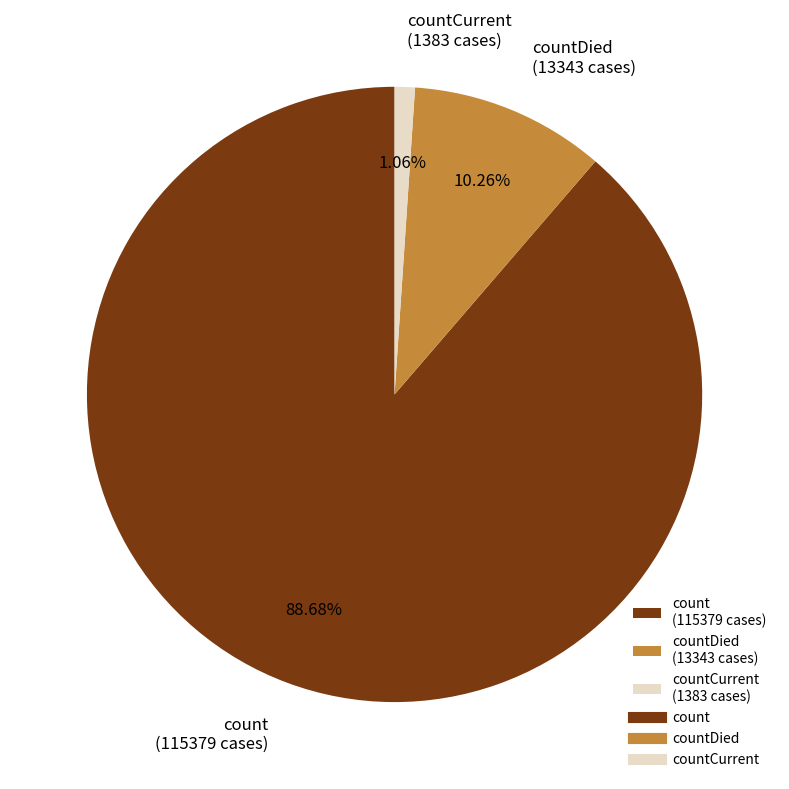

Between countDied (13343 cases) and count (115379 cases), which is larger?

count (115379 cases)